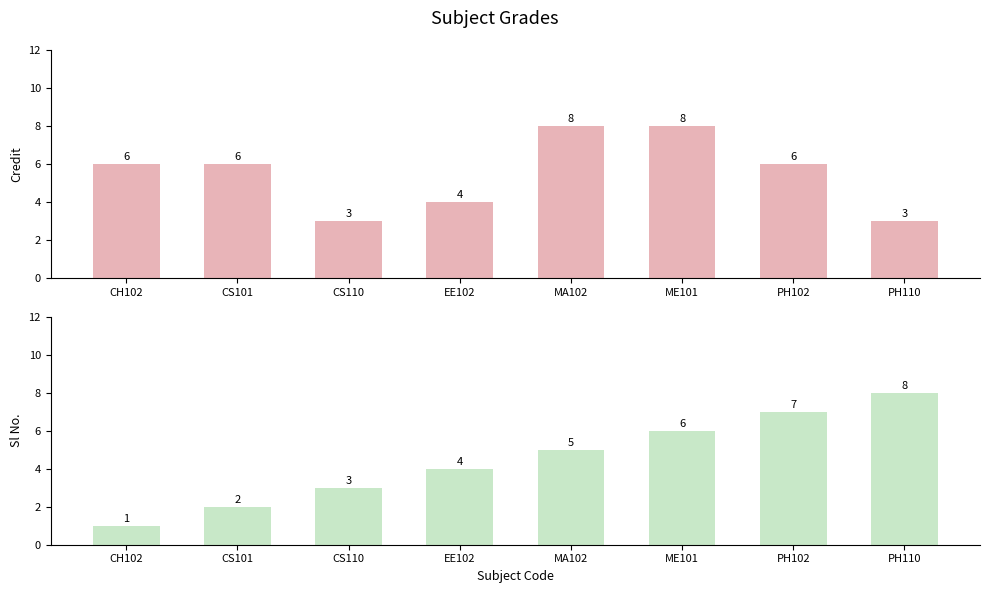

True or false: Sl No. has a value of 1 at CS101.

False